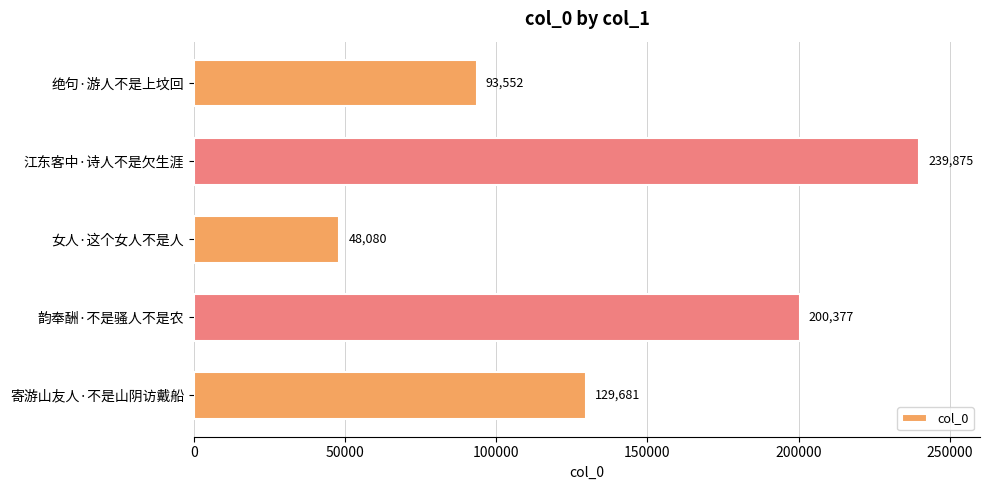

What is the value of the 5th bar from the top?

129681